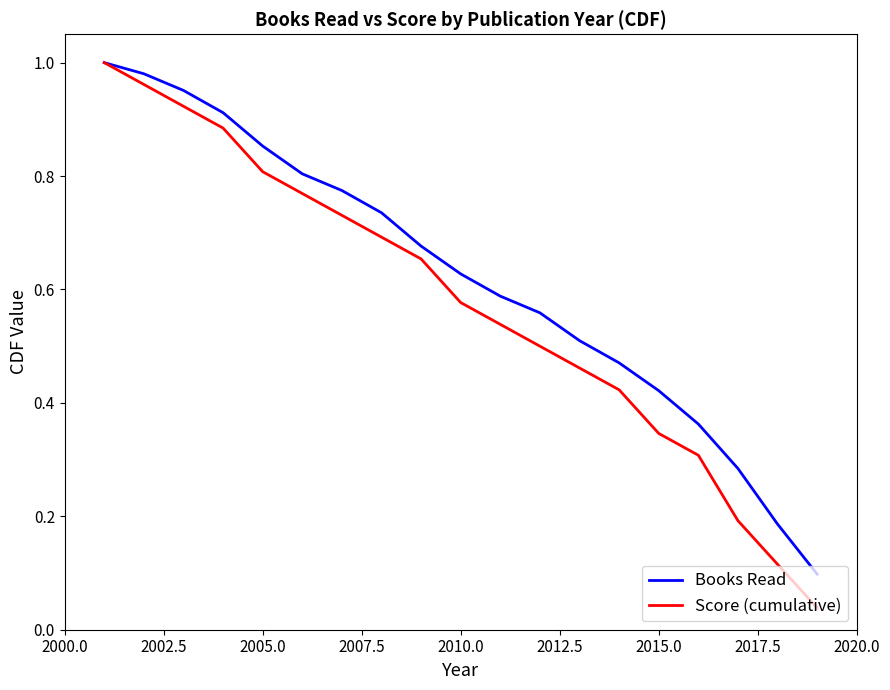

At how many categories does at least one series exceed 0?

19